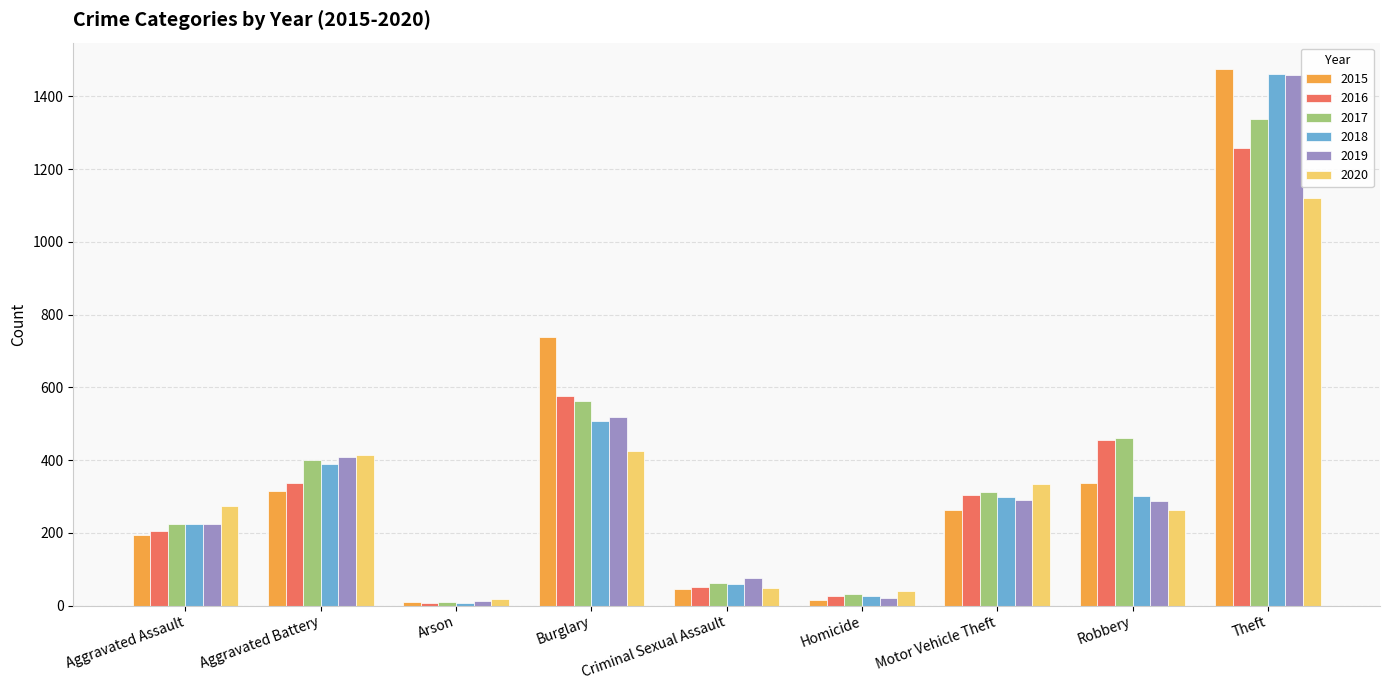

What is the greatest value displayed?

1474